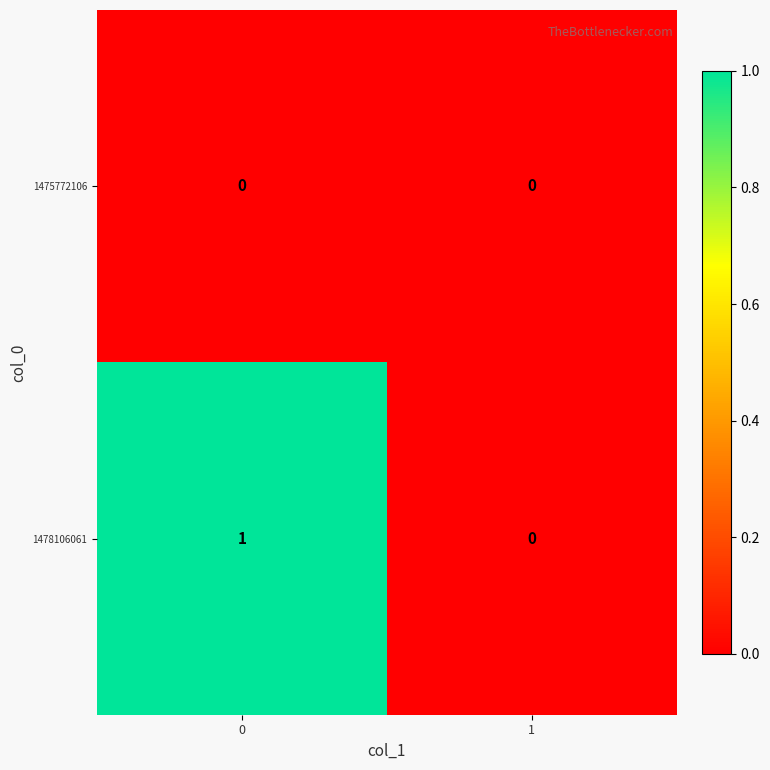

Count the number of categories in the chart.

2